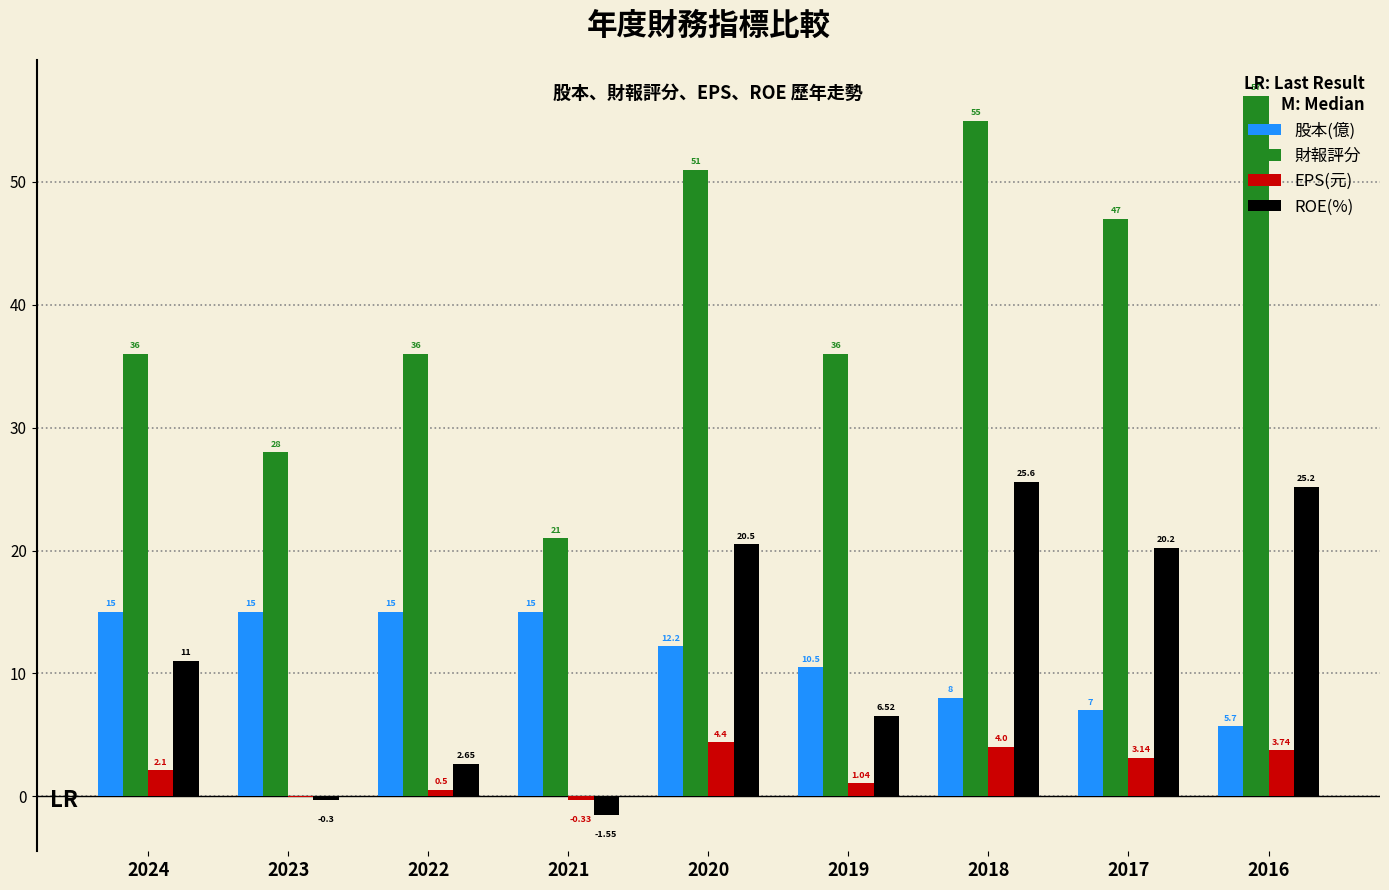

Between 2024 and 2018, which series saw the biggest shift?

財報評分